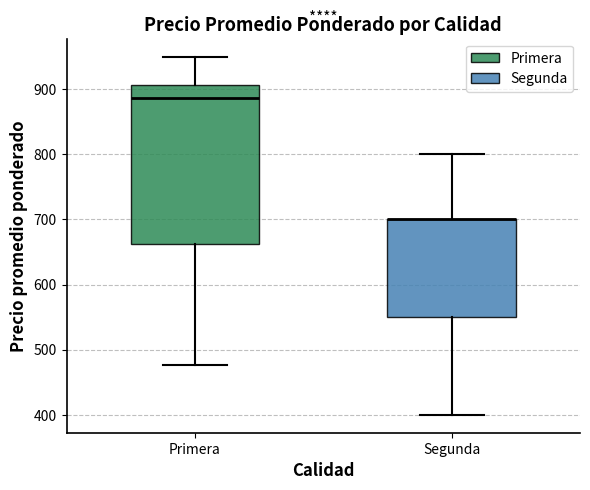

Reading left to right, read every box against the y-axis: the position of its median line, the range the box covers, and the ends of its whiskers. The values are not printed on the chart, so give them approximately, as read against the axis.

Primera: median 890, box 660 to 910, whiskers 480 to 950
Segunda: median 700 (drawn on the box's upper edge), box 550 to 700, whiskers 400 to 800